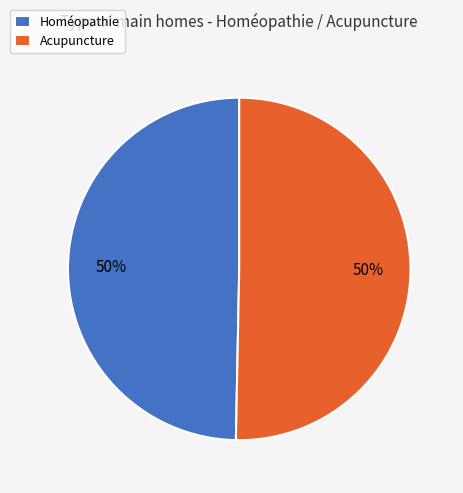

What is the ratio of the value at Acupuncture to the value at Homéopathie?

1.0